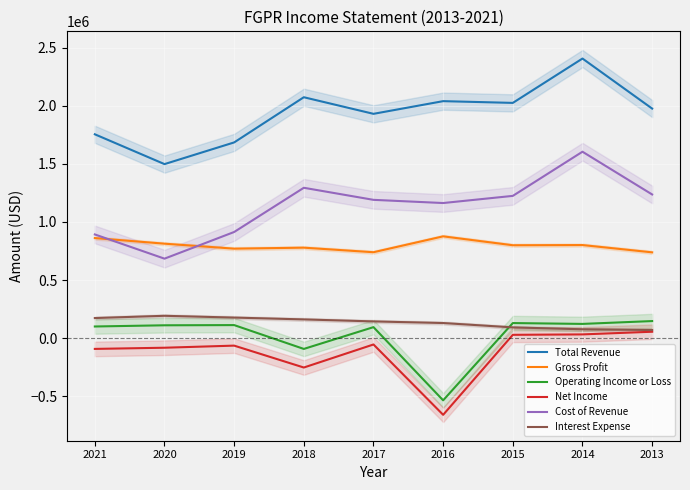

How many distinct data groups are displayed?

6